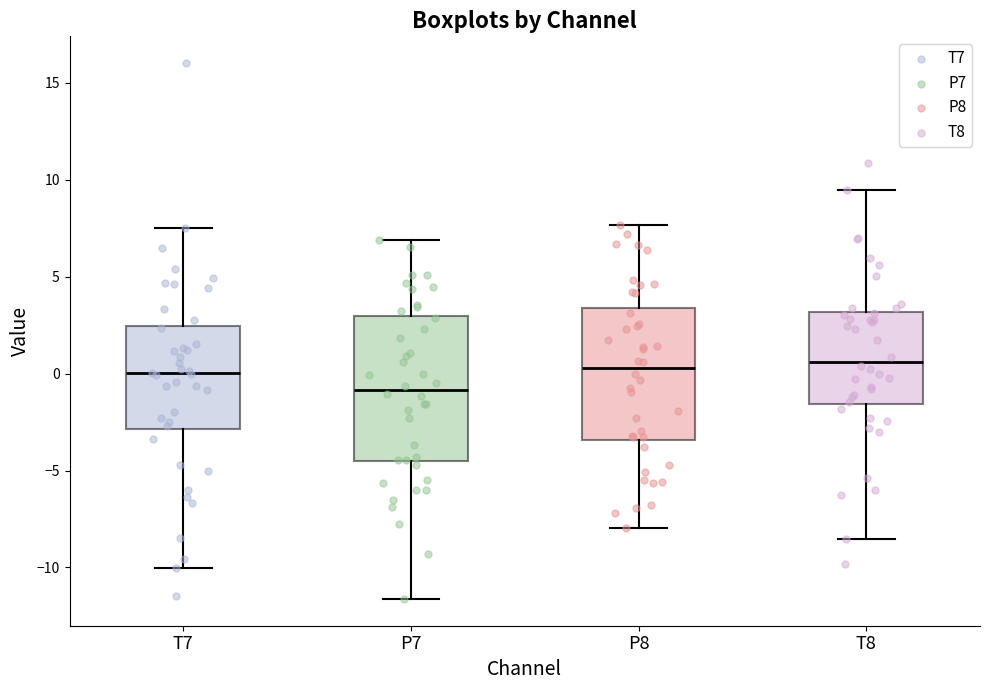

Where does the median line of the box for P8 sit on the y-axis? The values are not printed on the chart, so give them approximately, as read against the axis.

0.5